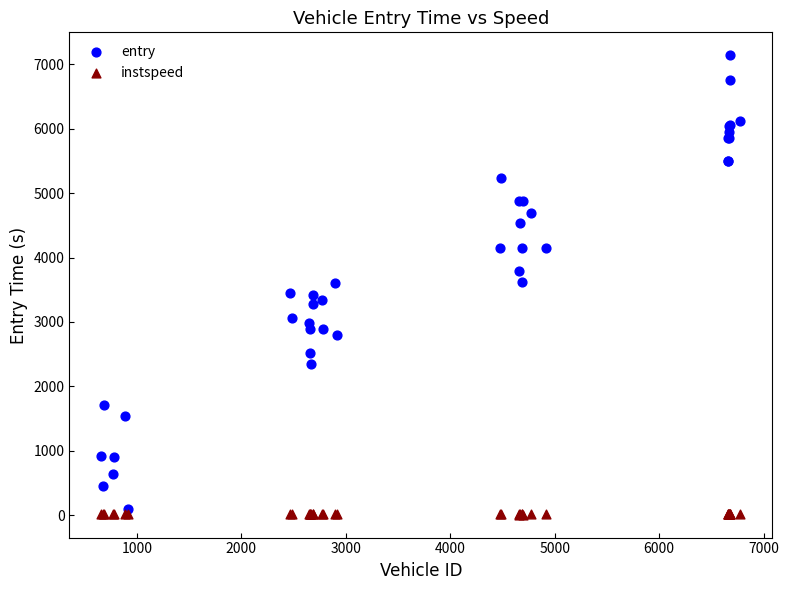

Which series reaches the maximum Y coordinate?

entry